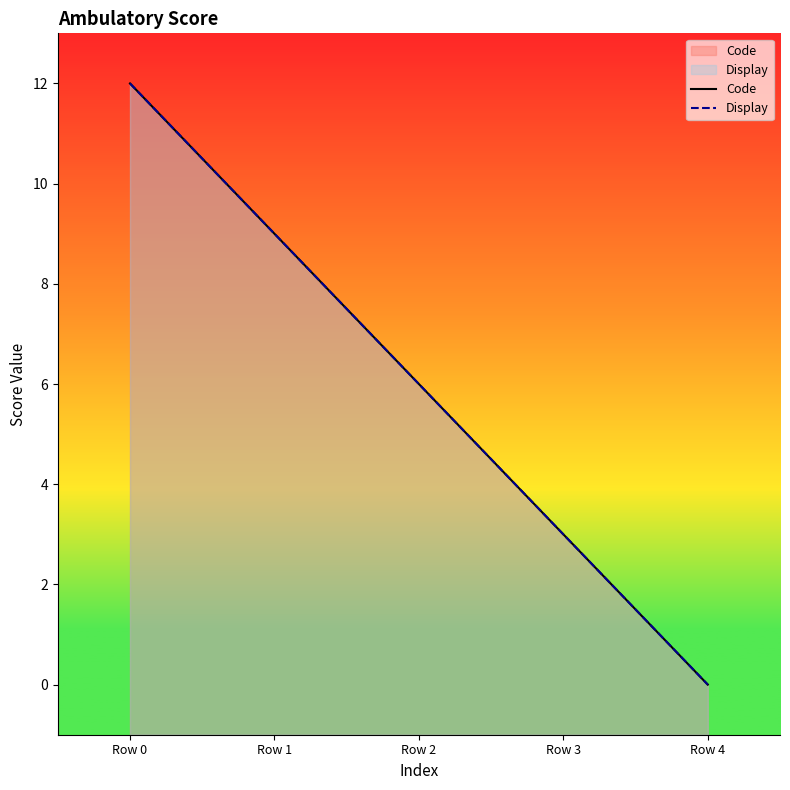

True or false: Code has more than 1 interior local peaks.

False